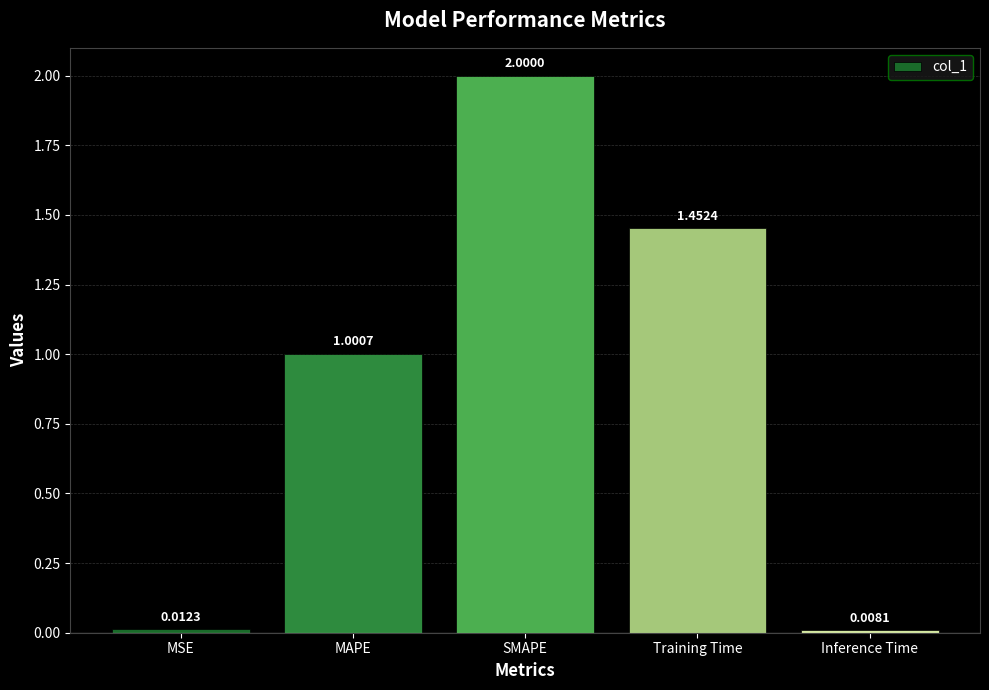

Which category has the highest value across all series?

SMAPE